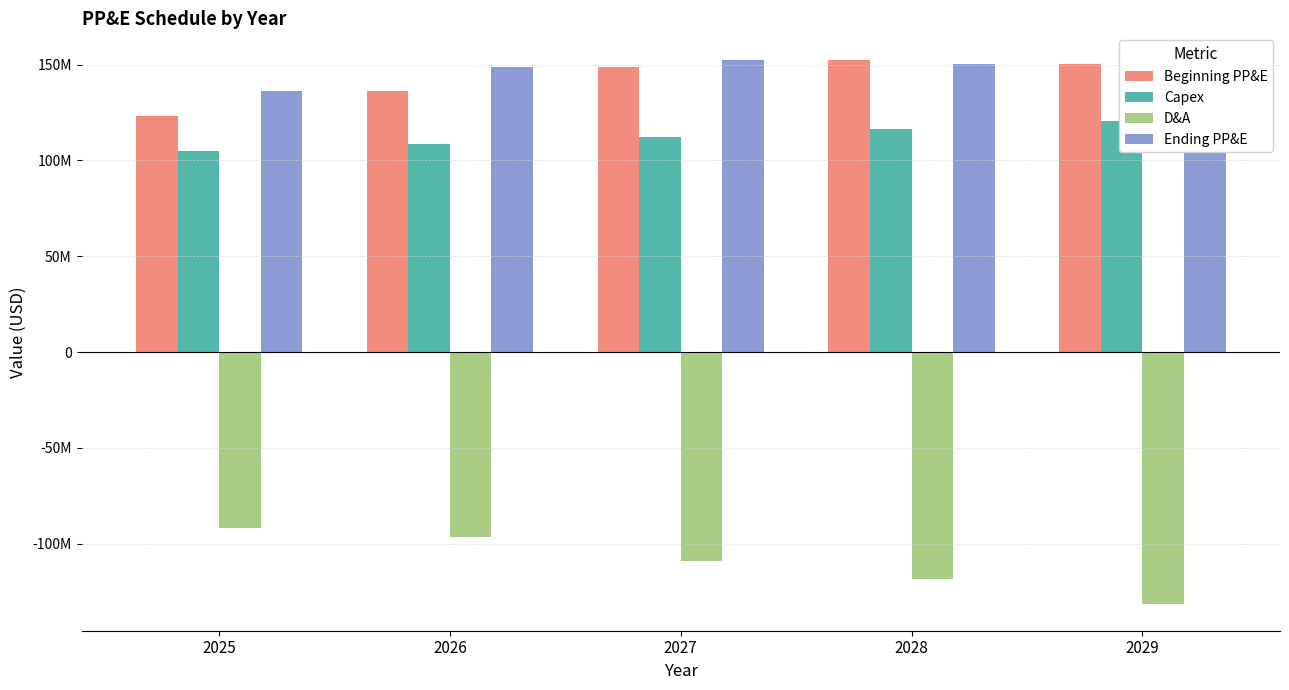

Is the value of Ending PP&E at 2029 greater than the value of D&A at 2029?

Yes